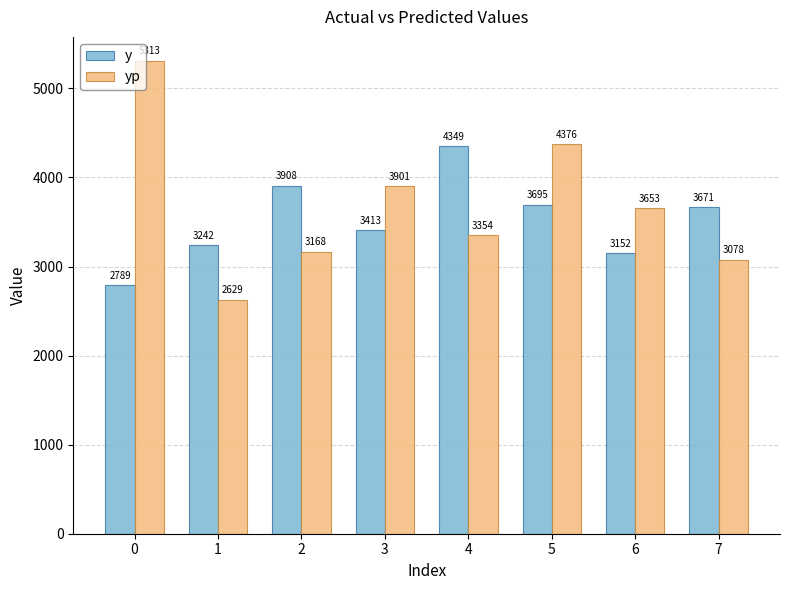

What is the total value across all series at 5?

8070.5